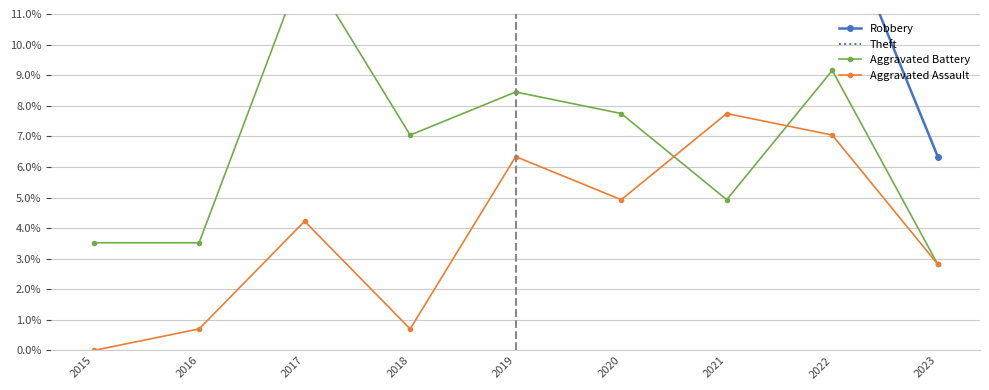

How many lines are shown in the chart?

4